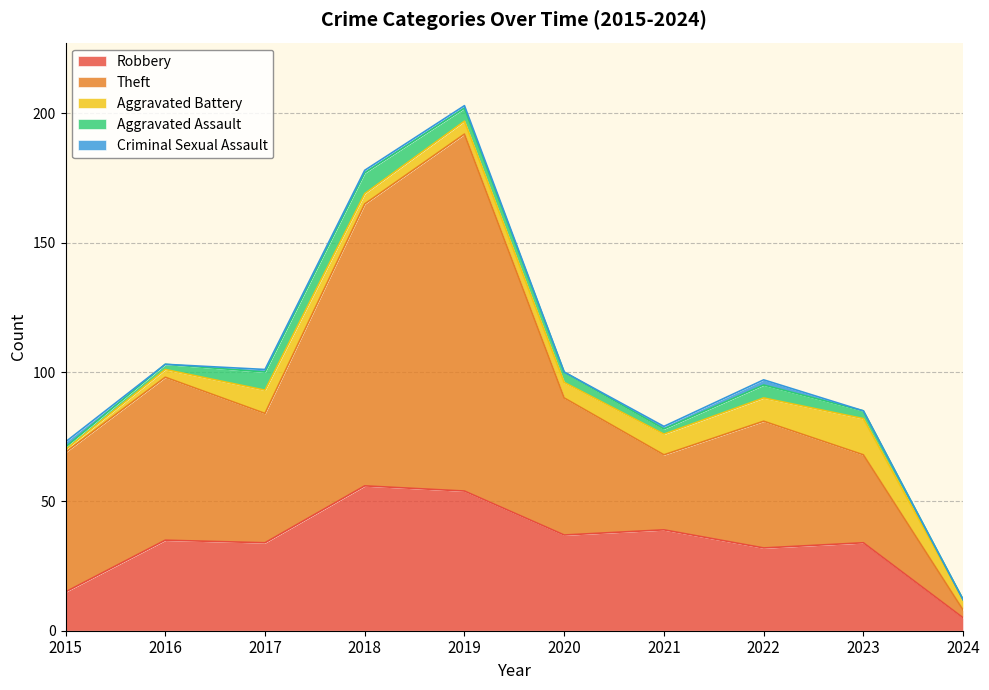

Reading right to left, what are all the values shown in this chart?

Robbery: 5	34	32	39	37	54	56	34	35	15
Theft: 3	34	49	29	53	138	109	50	63	54
Aggravated Battery: 4	14	9	8	6	5	4	9	3	1
Aggravated Assault: 0	3	5	2	4	5	8	7	2	1
Criminal Sexual Assault: 0	0	2	1	0	1	1	1	0	2